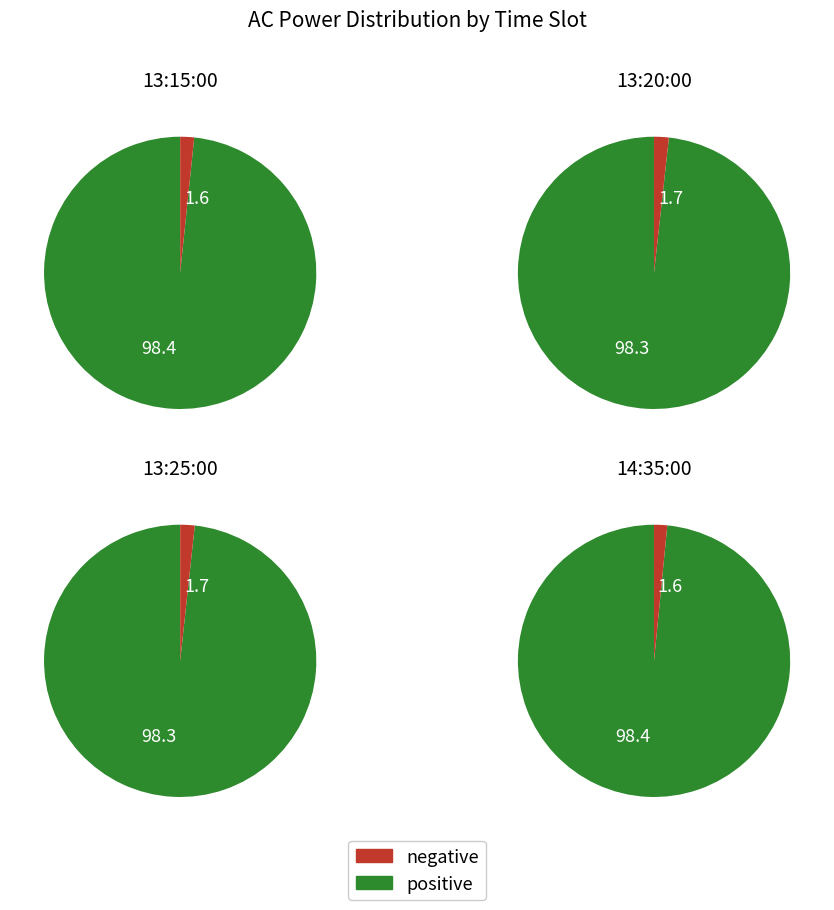

Rank the categories by value from lowest to highest.

14:35:00, 13:15:00, 13:25:00, 13:20:00